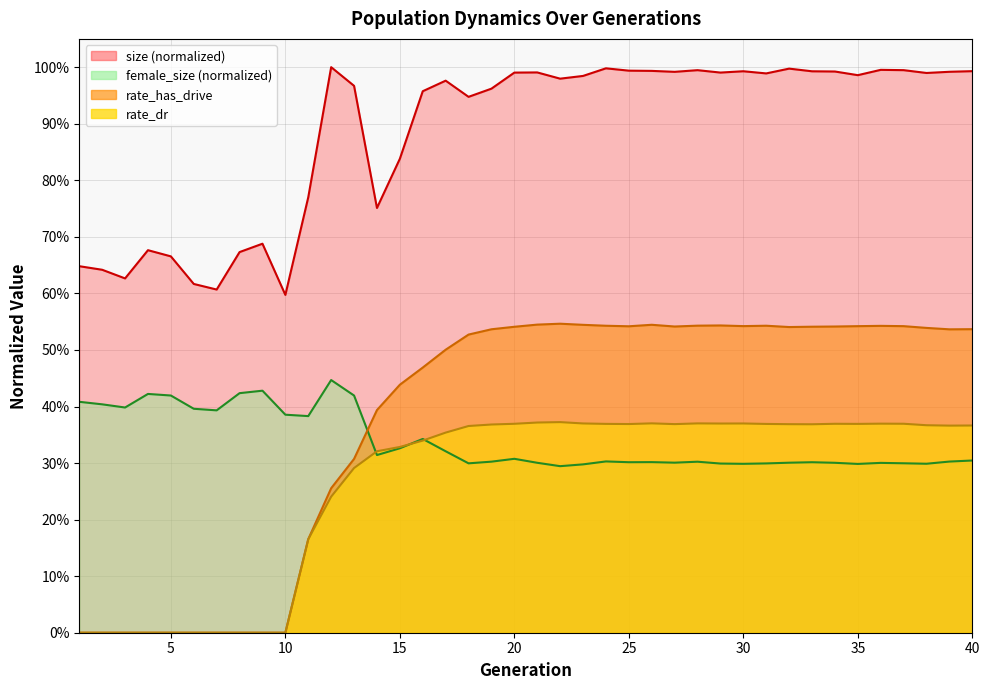

After their last crossing, which series has the higher values: female_size or rate_dr?

rate_dr